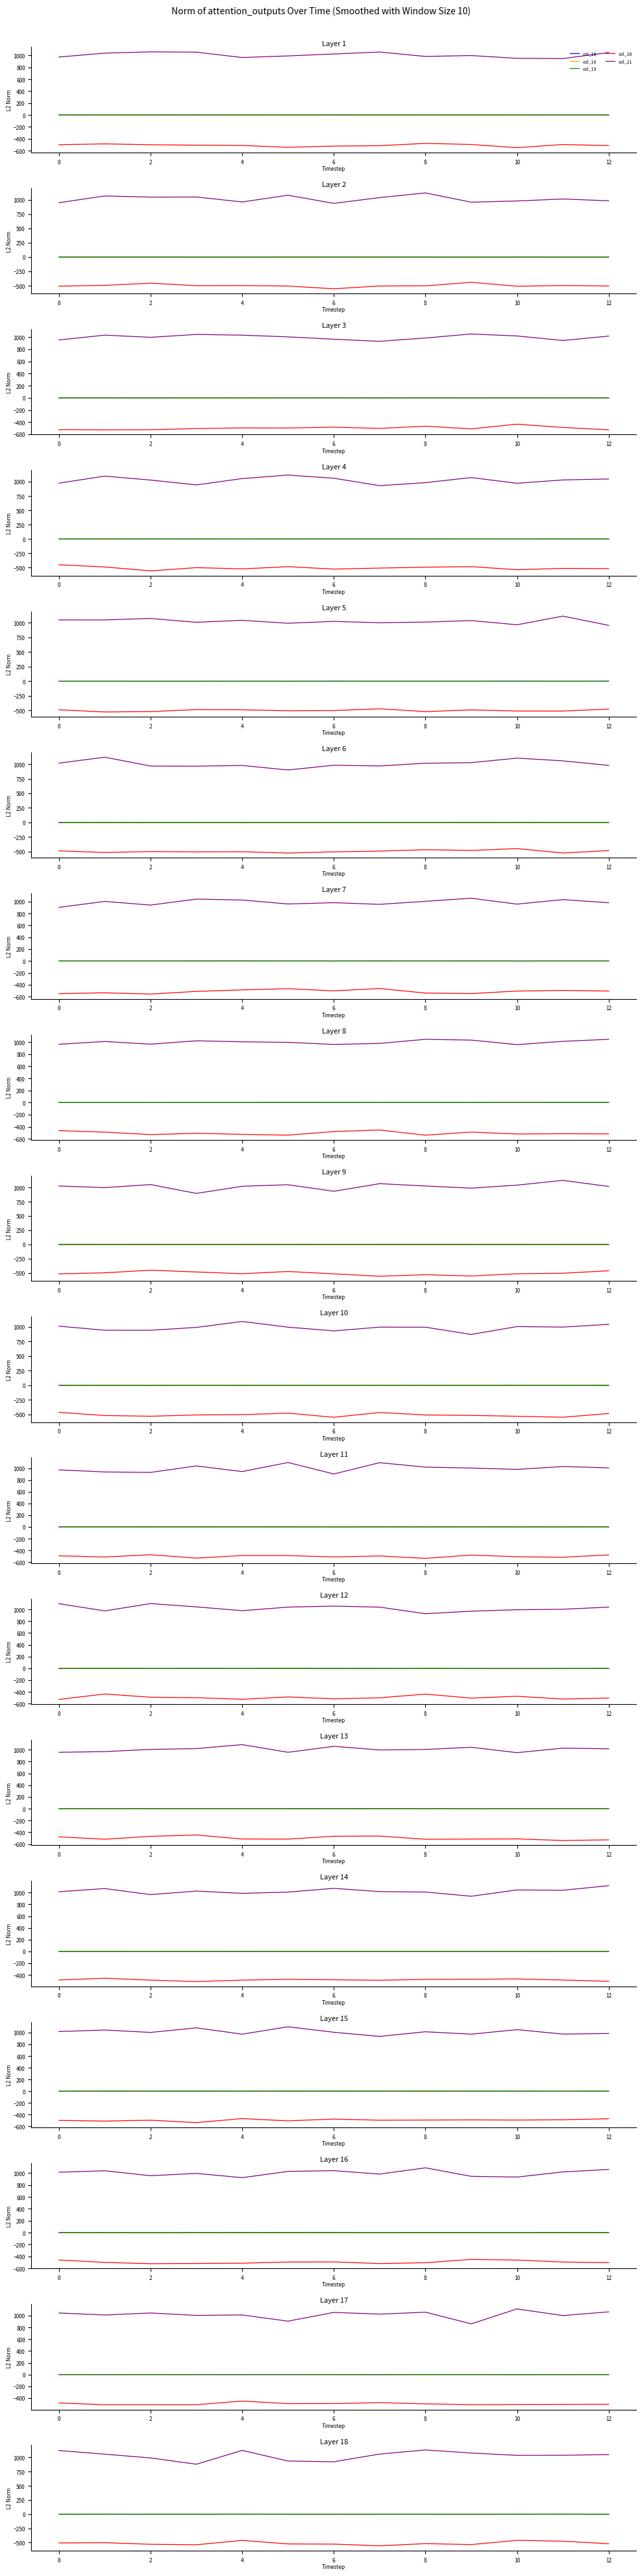

Does the chart display data point markers on the line(s)?

No